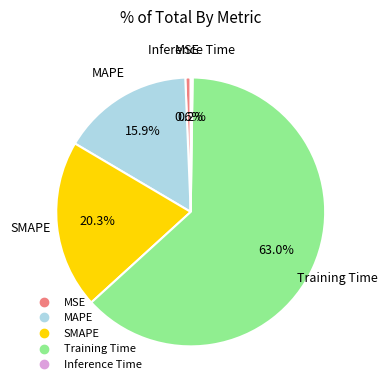

What is the largest slice in the pie chart?

Training Time